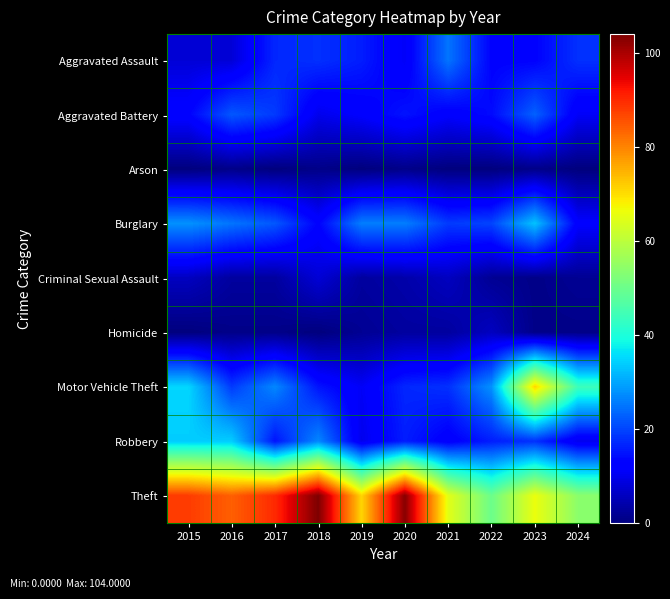

At how many categories does at least one series exceed 43?

10